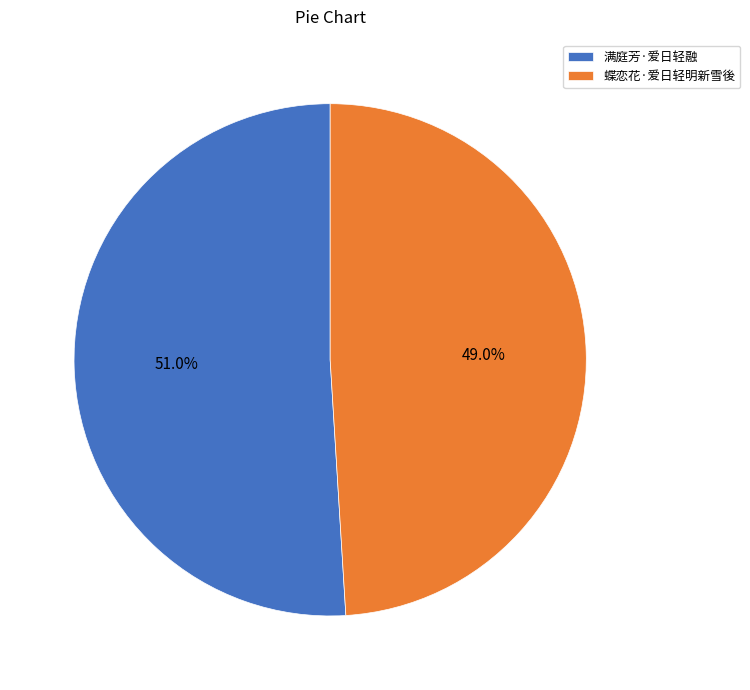

The 蝶恋花·爱日轻明新雪後 slice represents 62% of the pie. True or false?

False